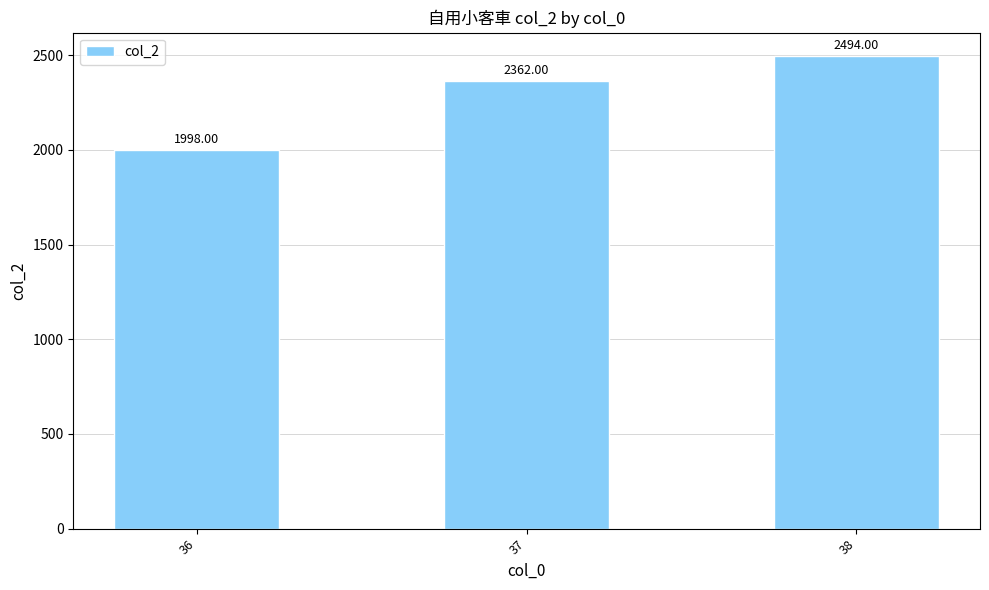

Reading left to right, transcribe all the data shown in this chart.

36=1998	37=2362	38=2494